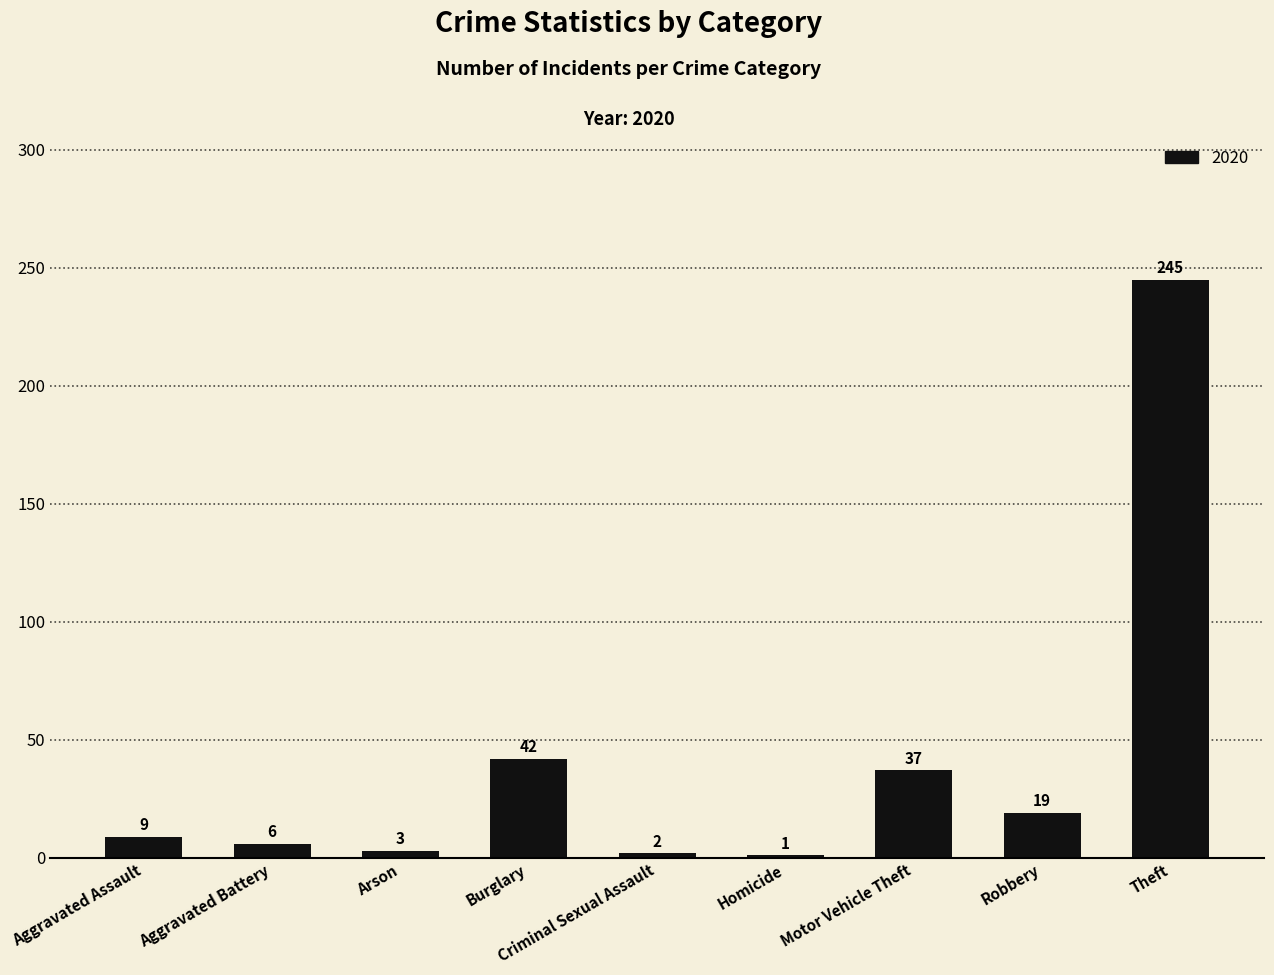

How many data points are less than 9?

4